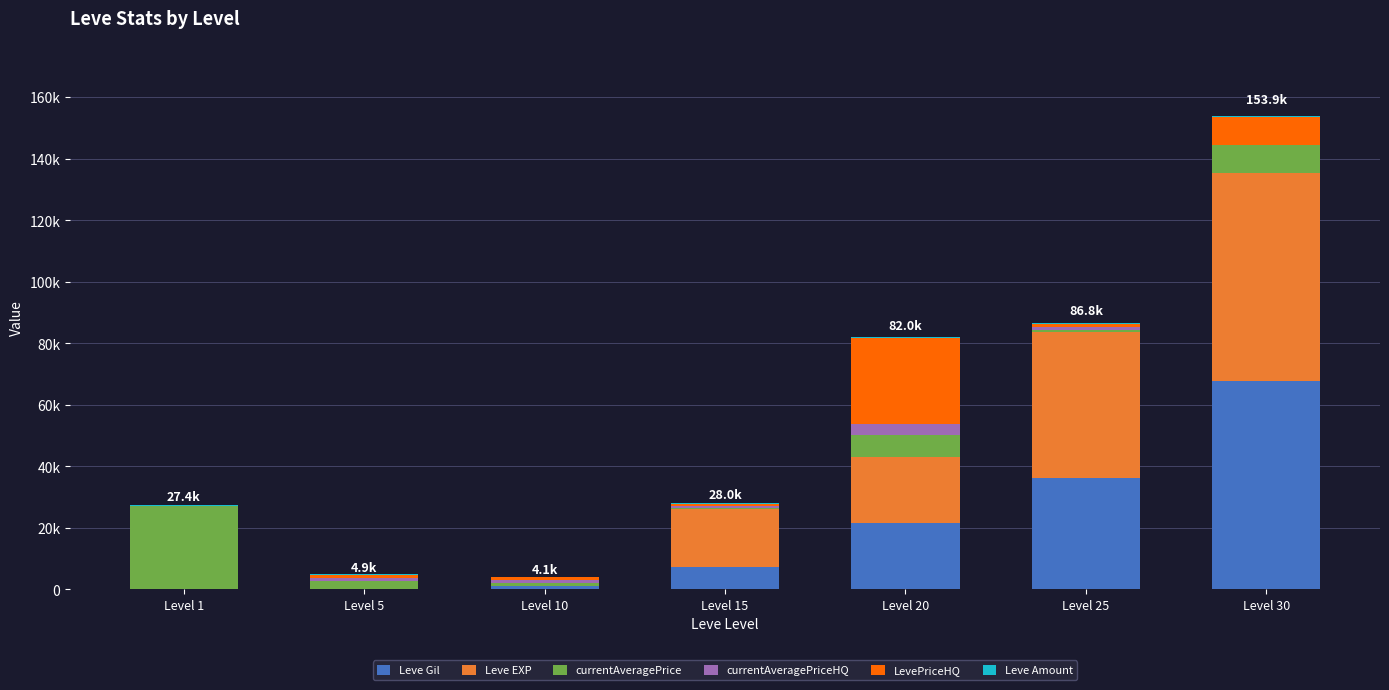

At which category is the sum across all series the highest?

Level 30